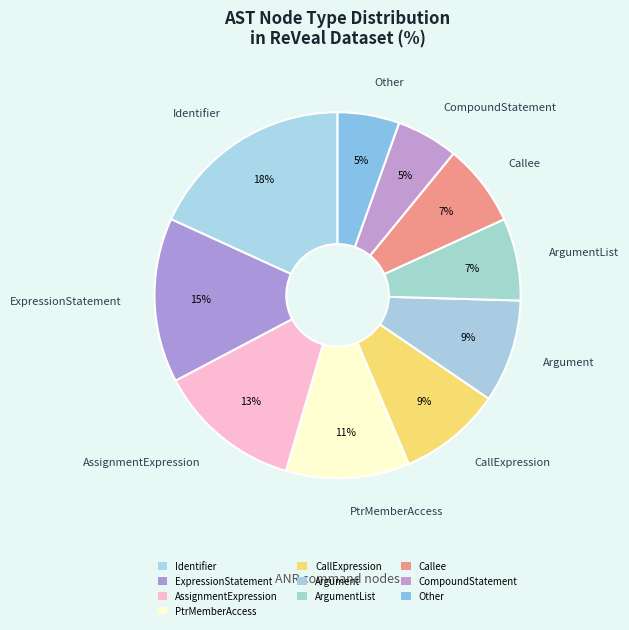

Count the number of slices in the pie.

10